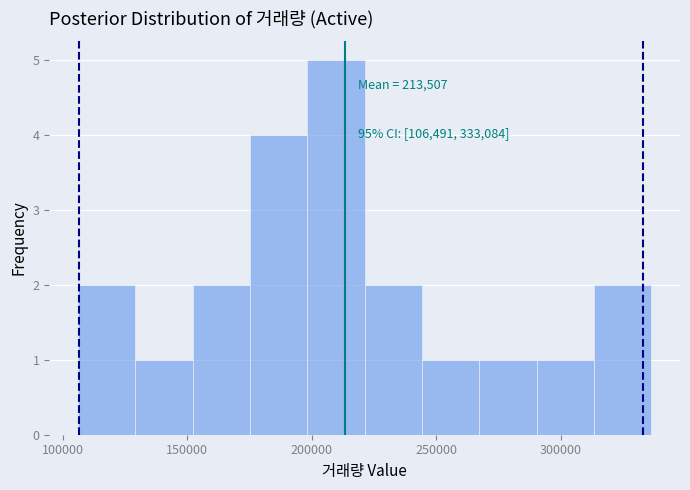

Over which range of the x-axis is the bar tallest?

200000 to 220000